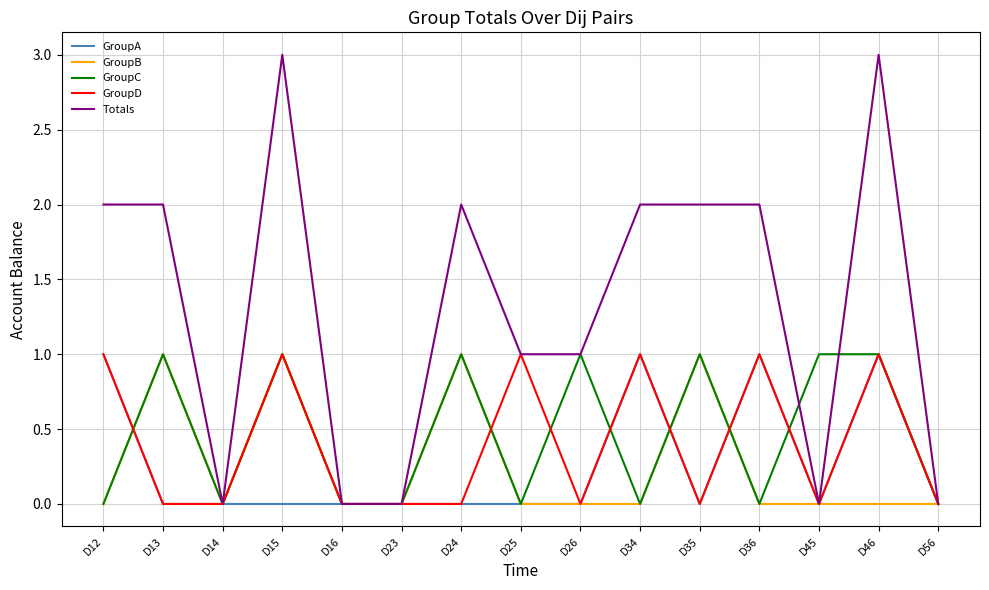

Which series has the largest total across all categories?

Totals